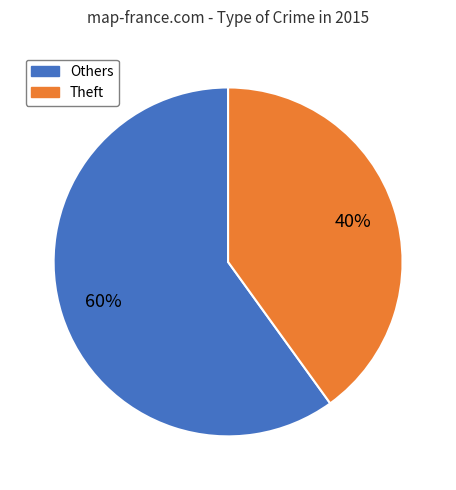

Does any single category account for the majority?

Yes